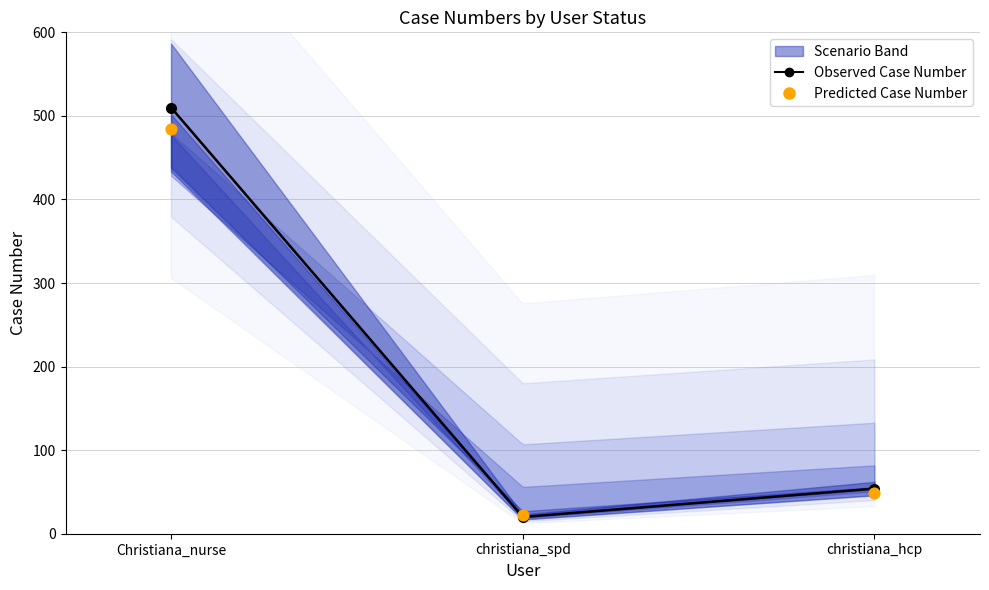

At which category is the sum across all series the highest?

Christiana_nurse